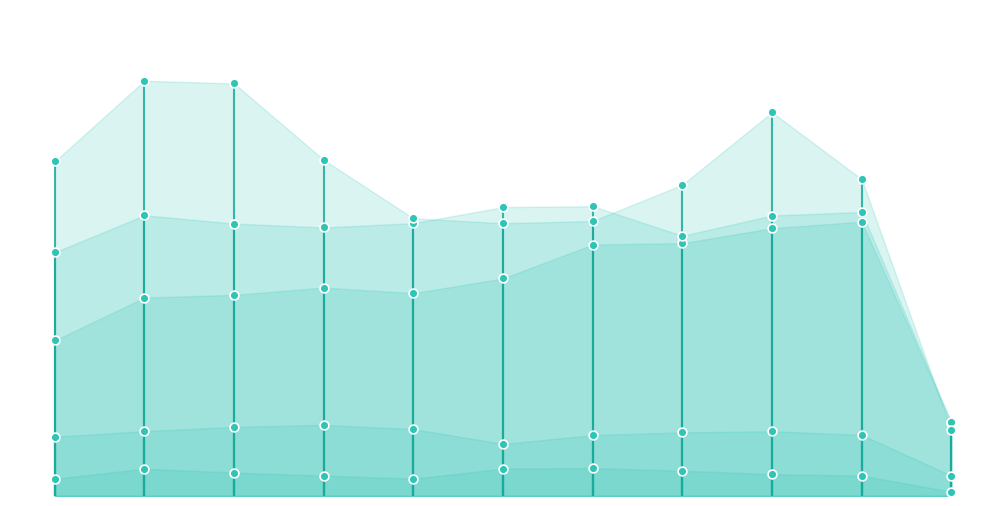

Which series contains the lowest Y value?

Homicide